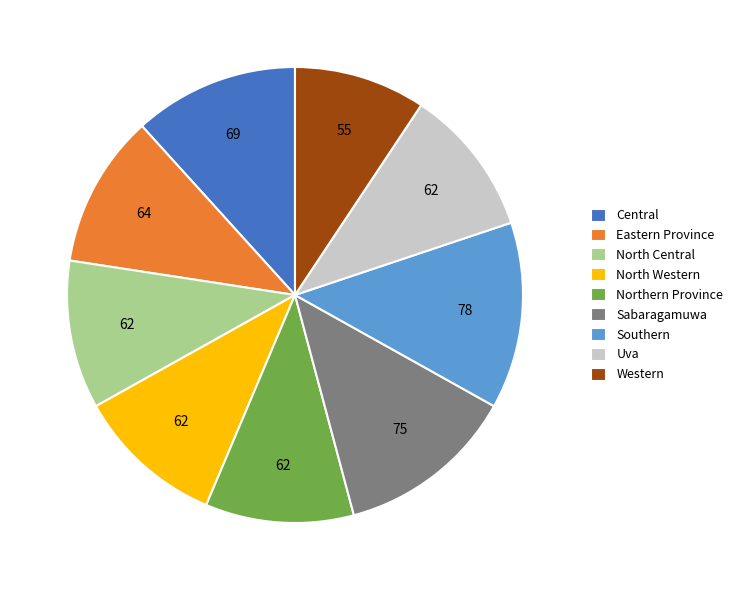

True or false: Eastern Province accounts for 11% of the total.

True